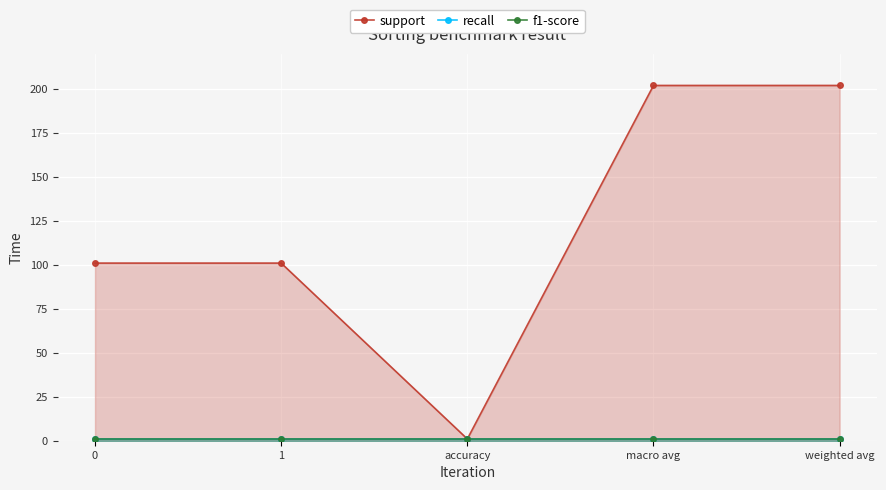

What is the total value across all series at 1?

103